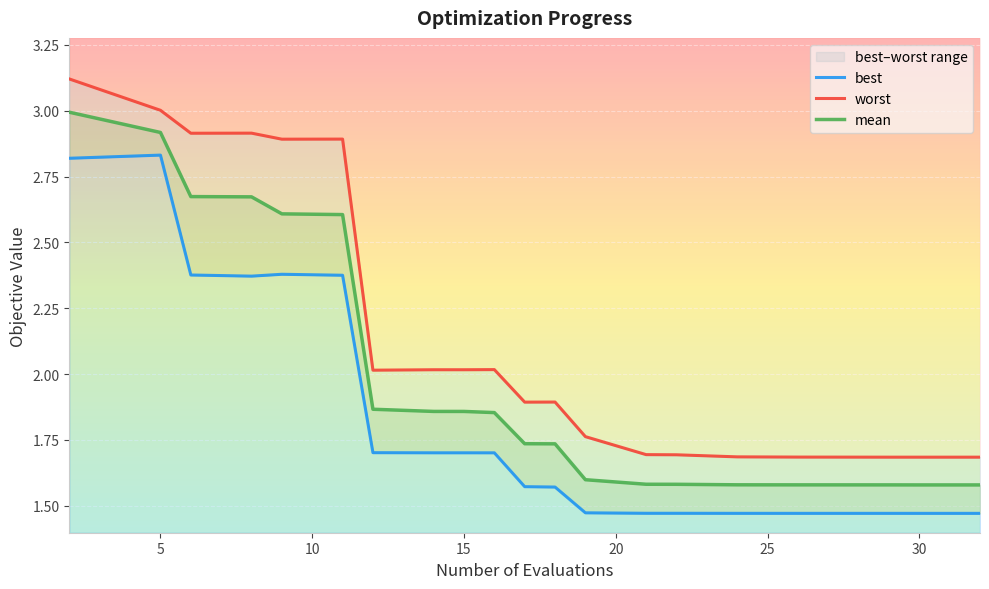

At how many categories does at least one series exceed 2?

10